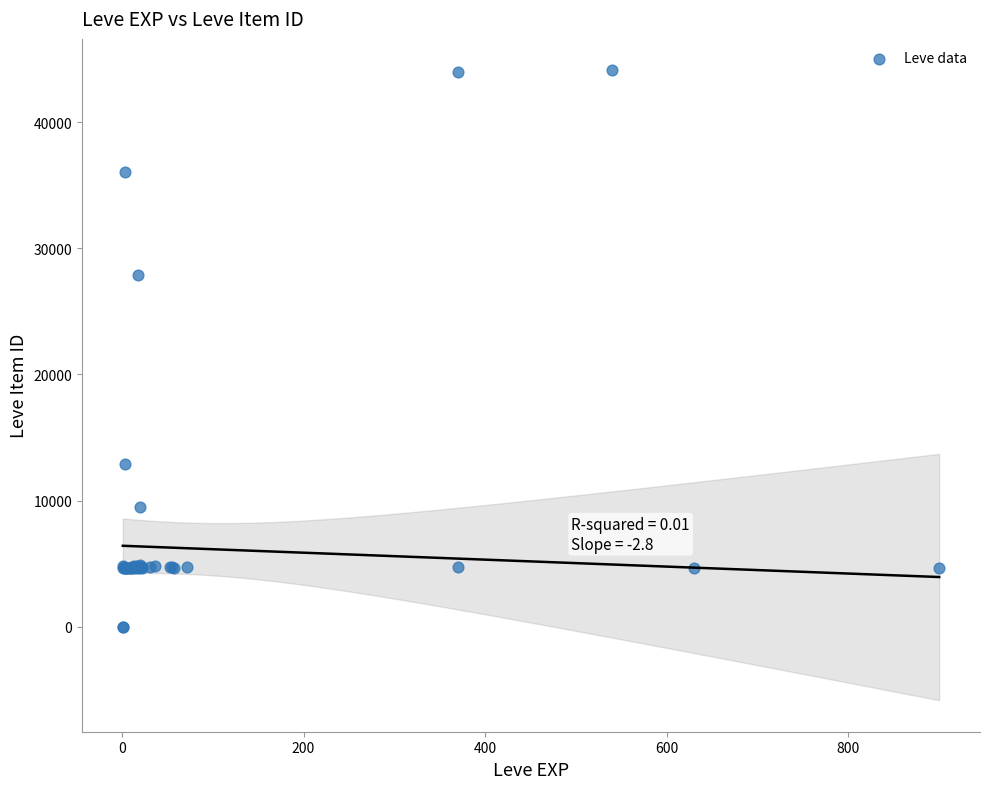

What Y value in the scatter plot is closest to 22048?

27884